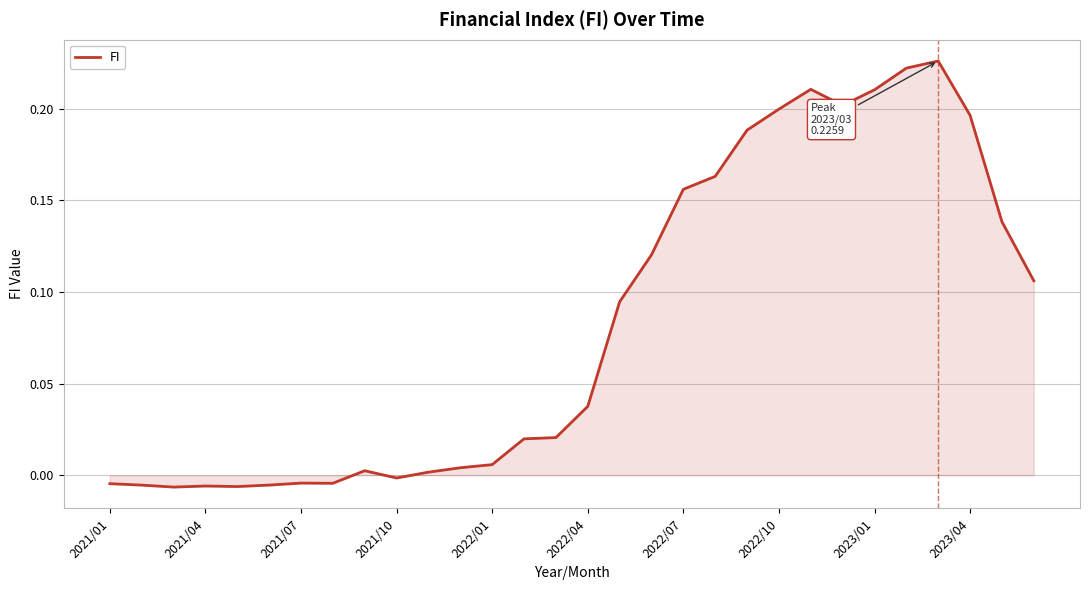

True or false: the data shows -0.0 at 2021/10.

True